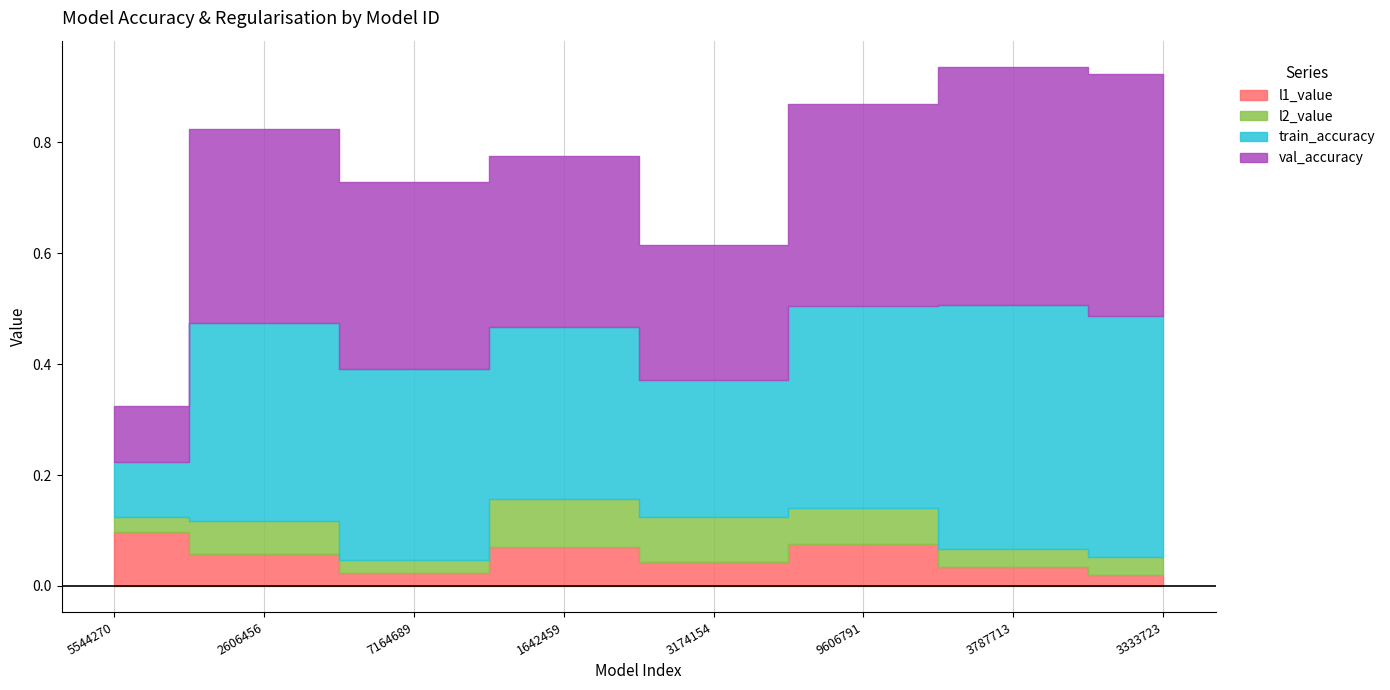

At which category does val_accuracy reach its first local valley?

3174154